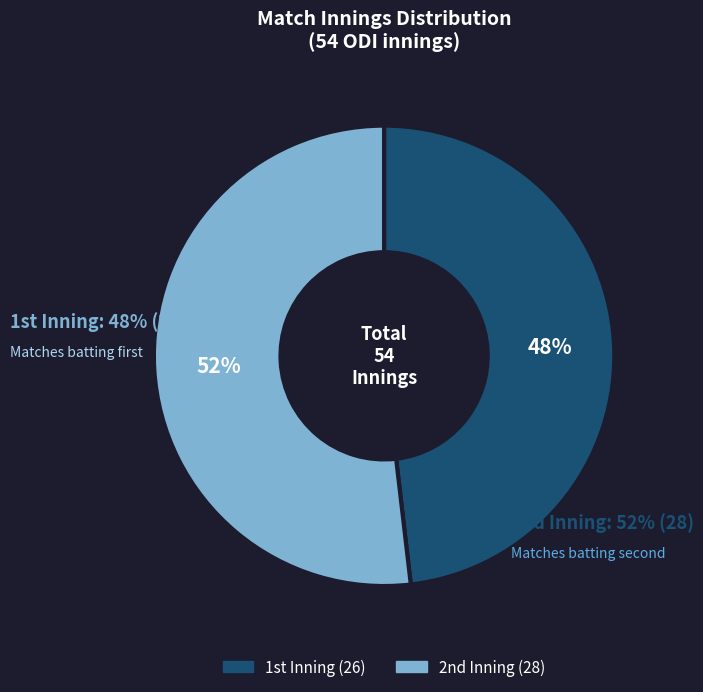

How many segments does this pie chart have?

2